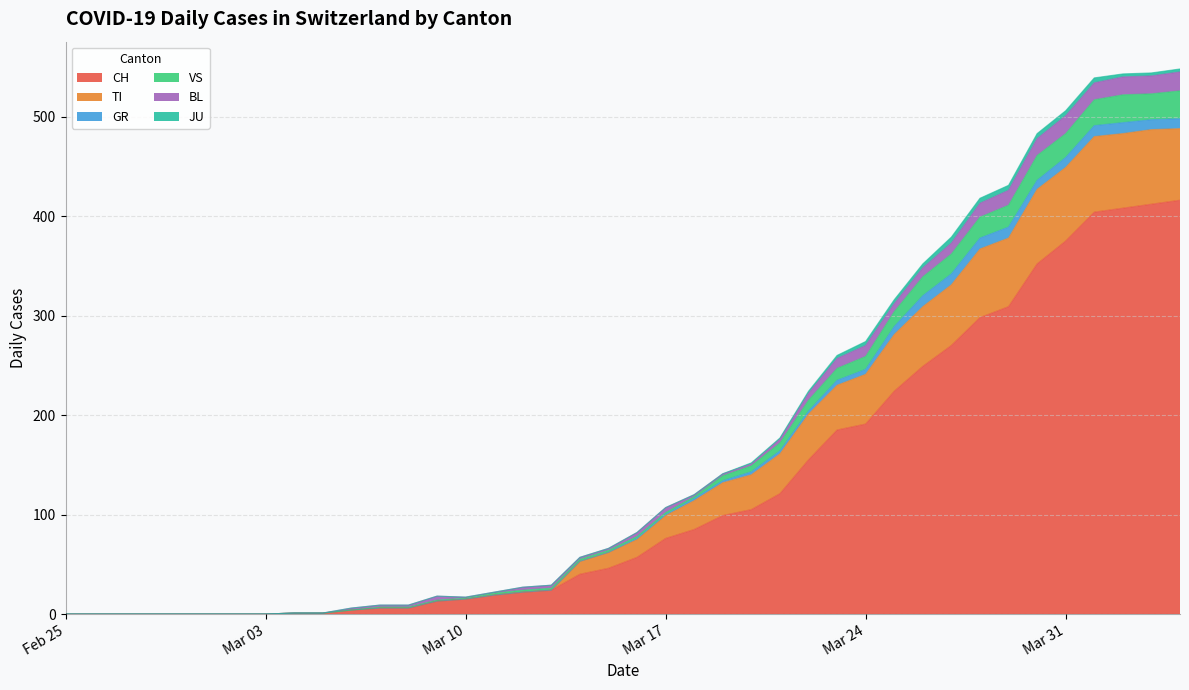

What are all the series names shown in the legend?

CH, TI, GR, VS, BL, JU